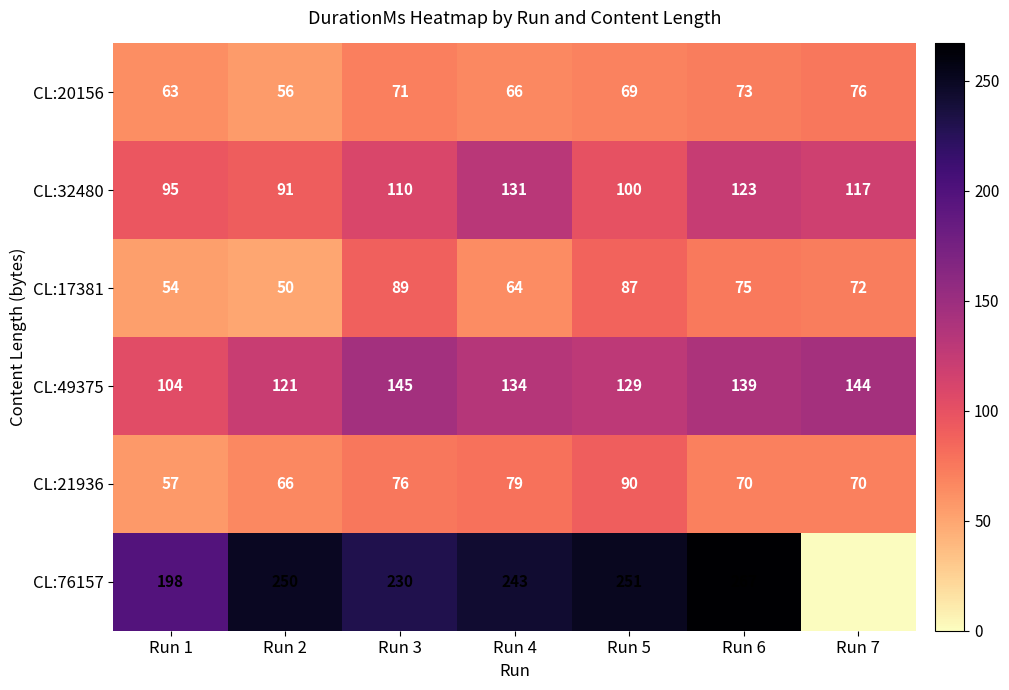

How many distinct data groups are displayed?

6